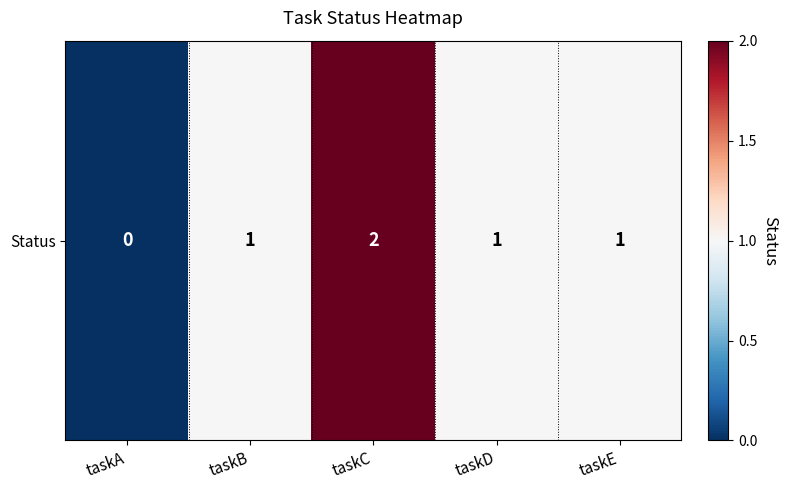

What is the maximum value shown in the chart?

2